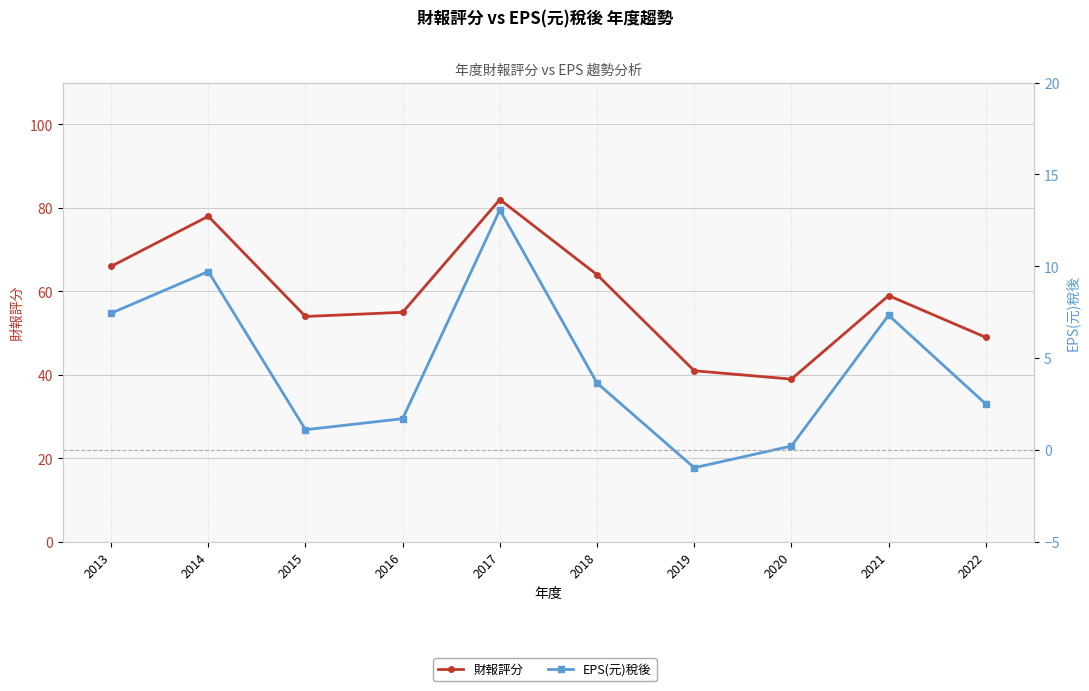

What is the sum of all 財報評分 values?

587.0